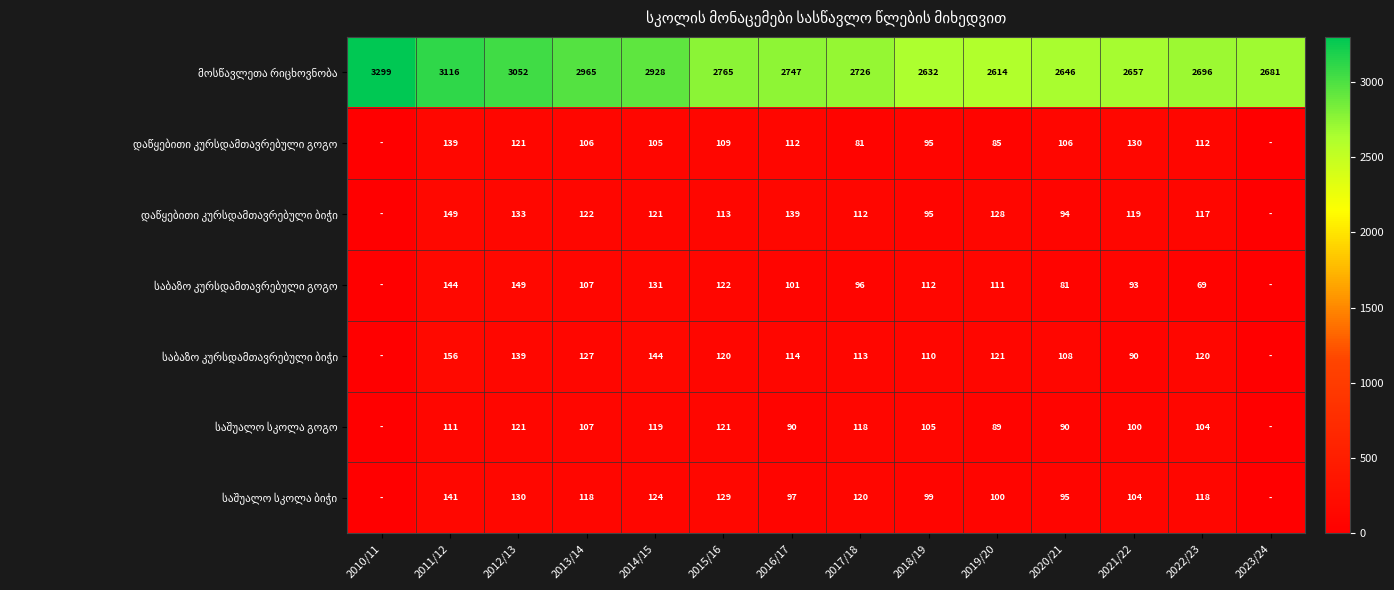

What is the difference between the highest and lowest values at 2016/17?

2657